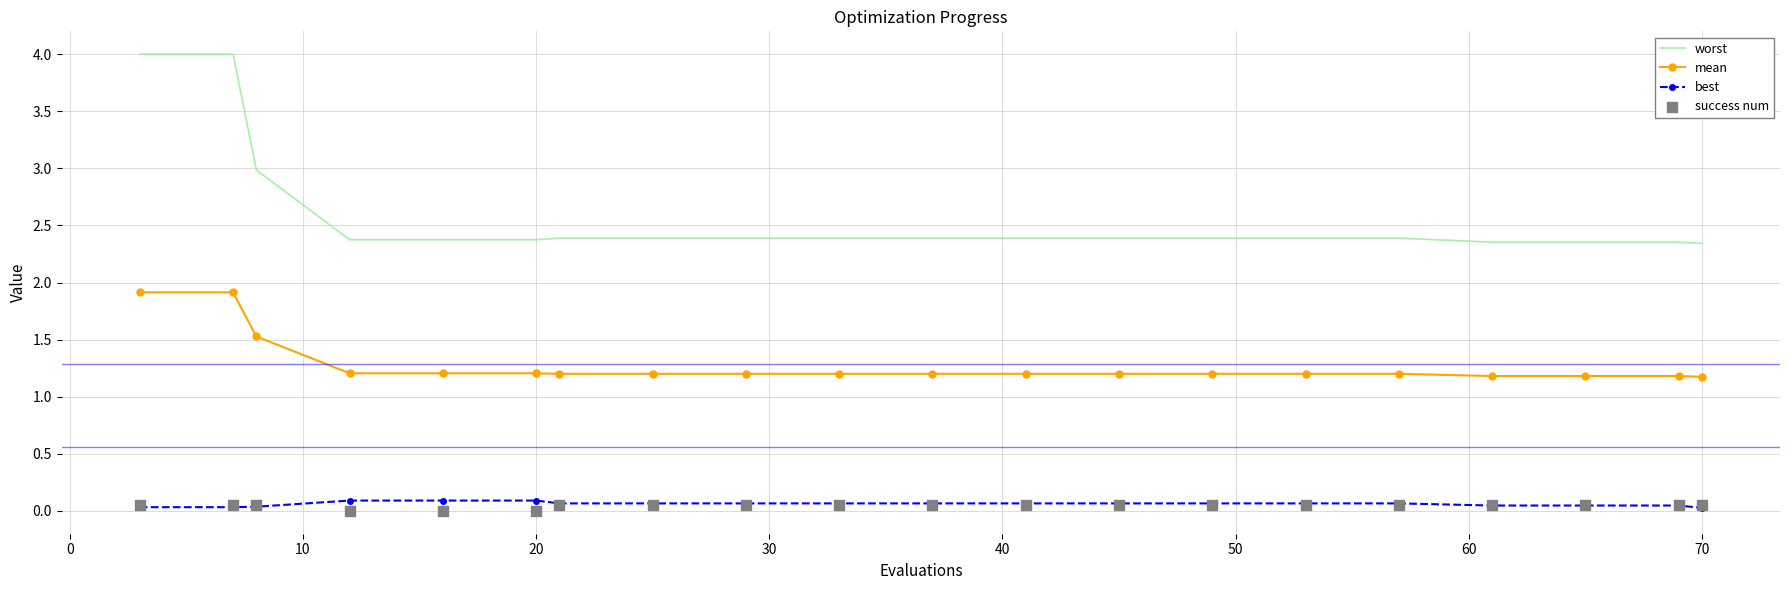

Which series has the largest Y range (max minus min)?

worst